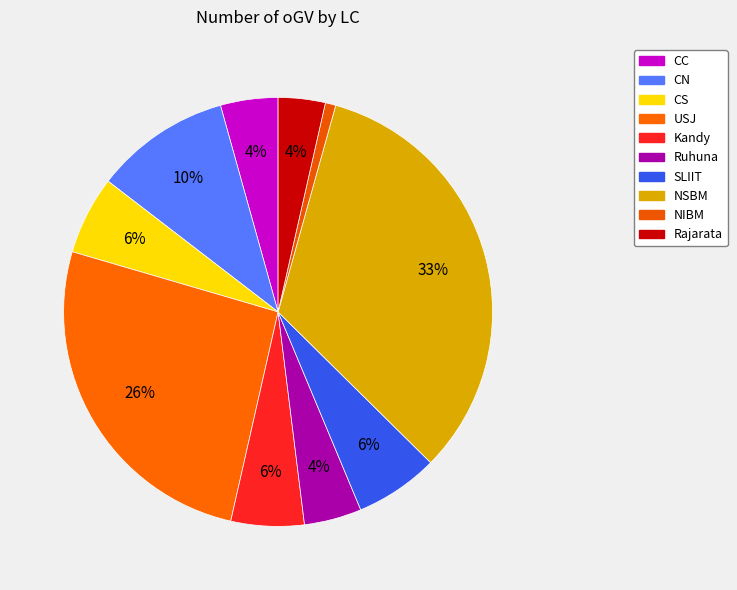

How many slices are in this pie chart?

10